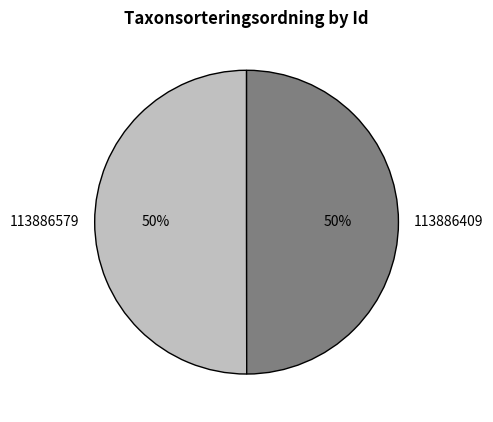

Is the sum of 113886409 and 113886579 greater than half?

Yes